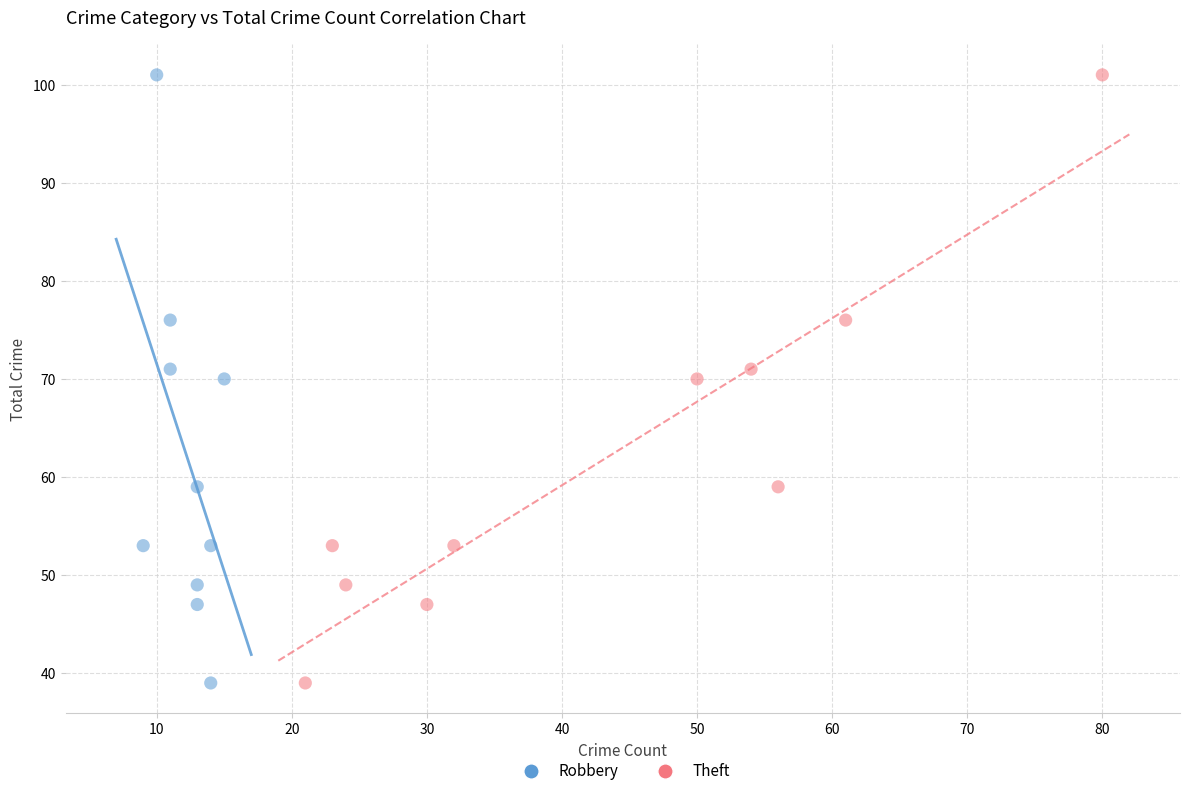

What are all the series names shown in the legend?

Robbery, Theft